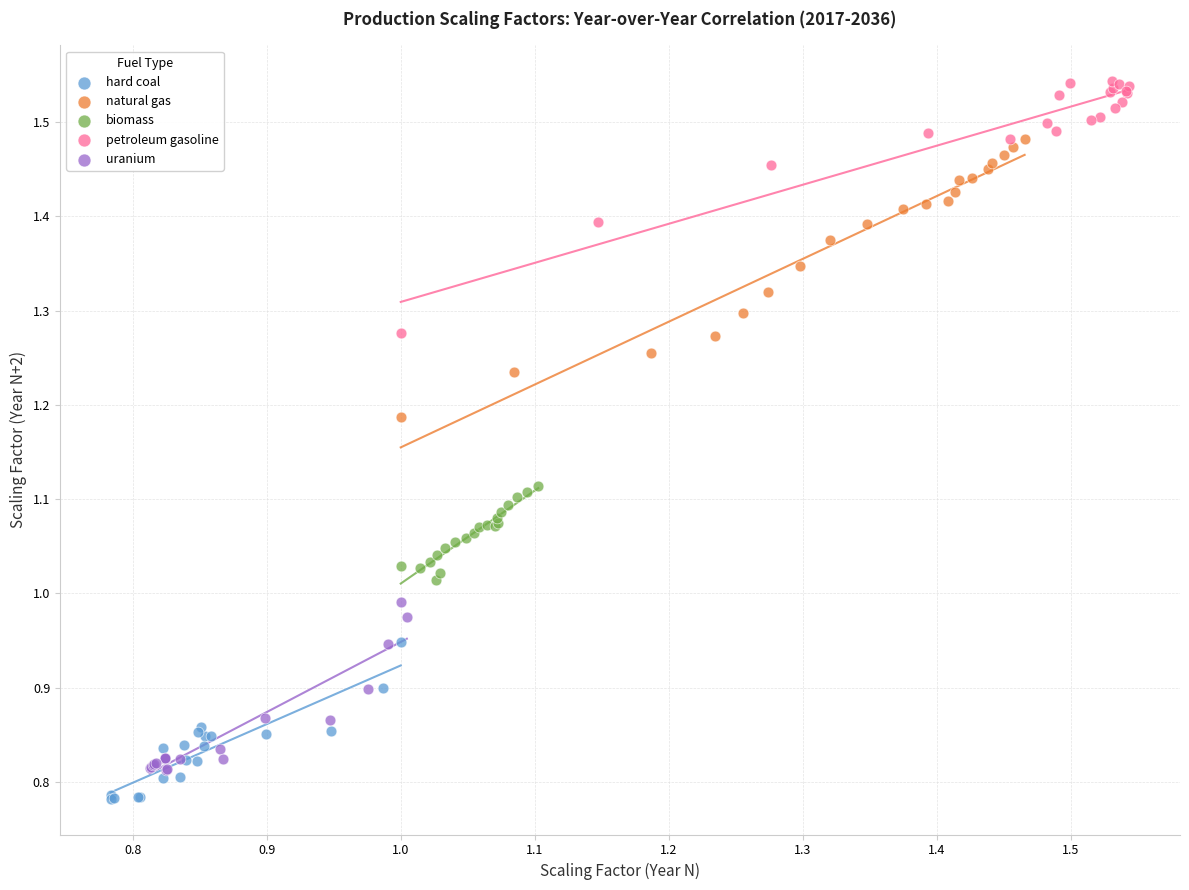

Which series contains the highest Y value?

petroleum gasoline